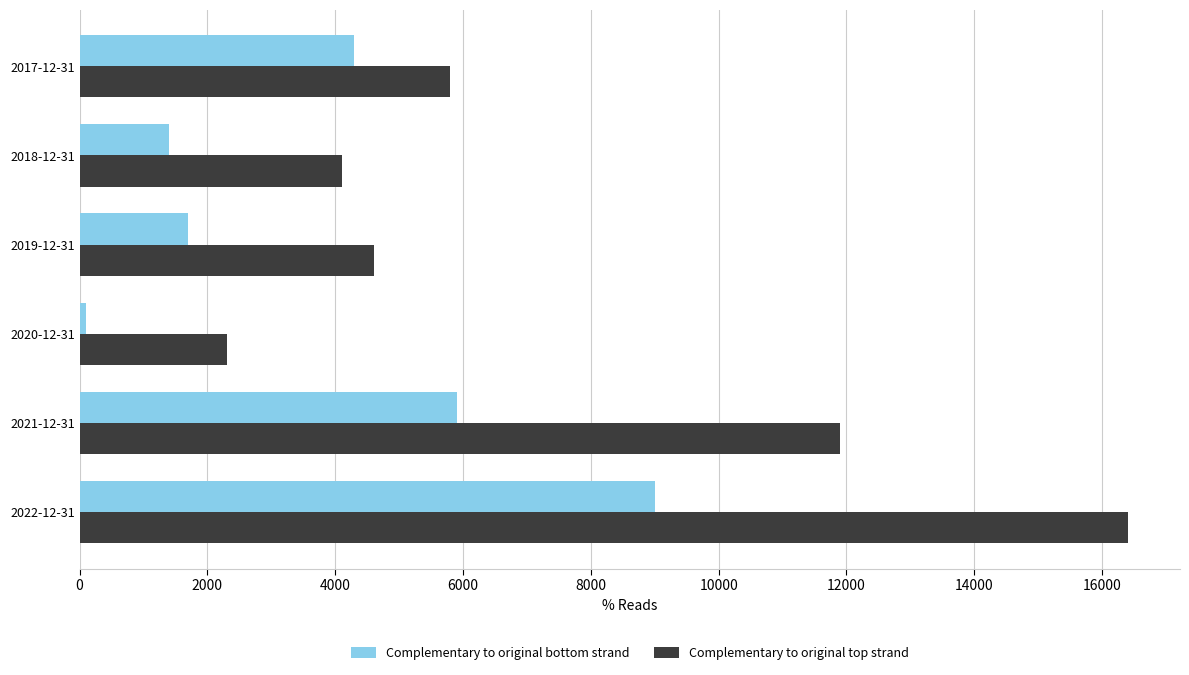

Which label corresponds to the smallest value in the chart?

2020-12-31